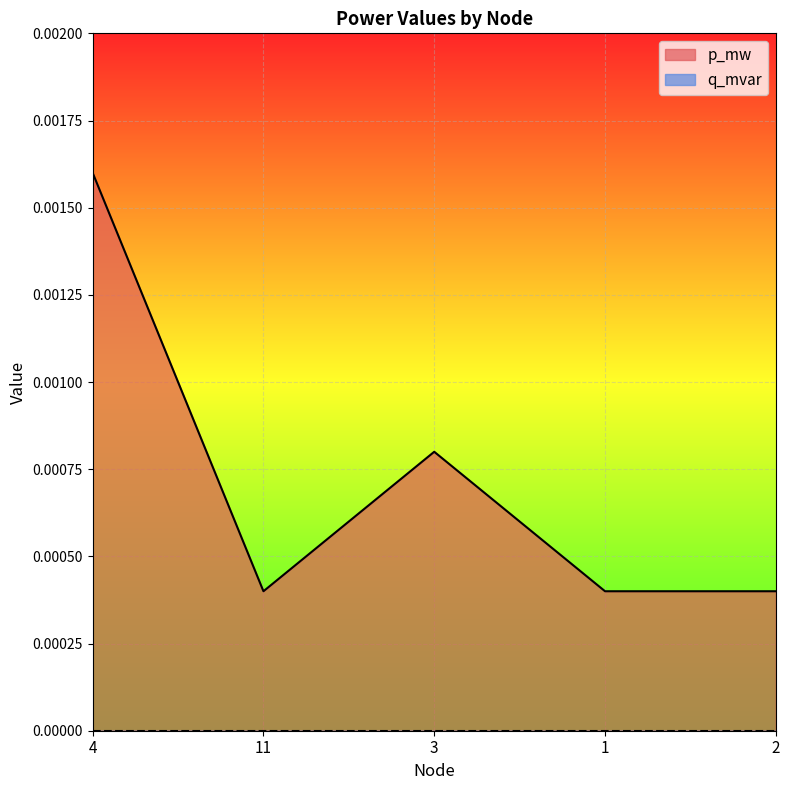

The value at 4 is 0.0. True or false?

True